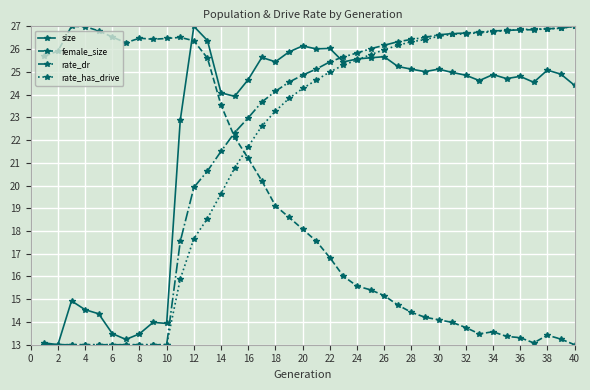

What is the minimum value shown in the chart?

13.0